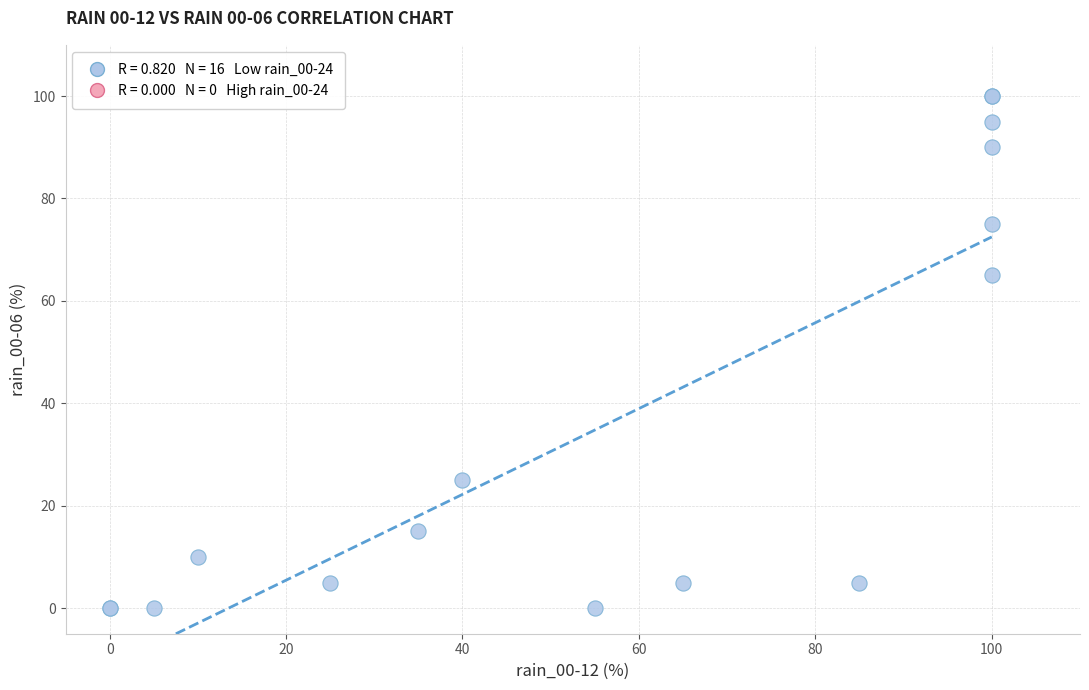

What Y value in the scatter plot is closest to 50?

65